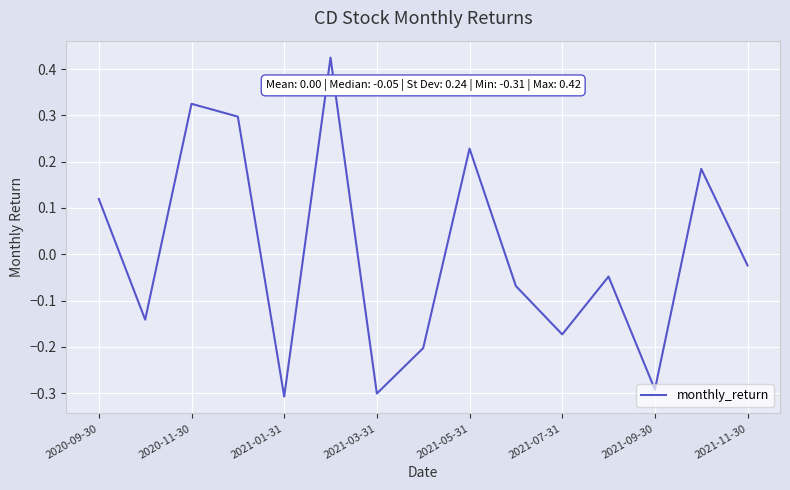

What is the smallest value displayed?

-0.3